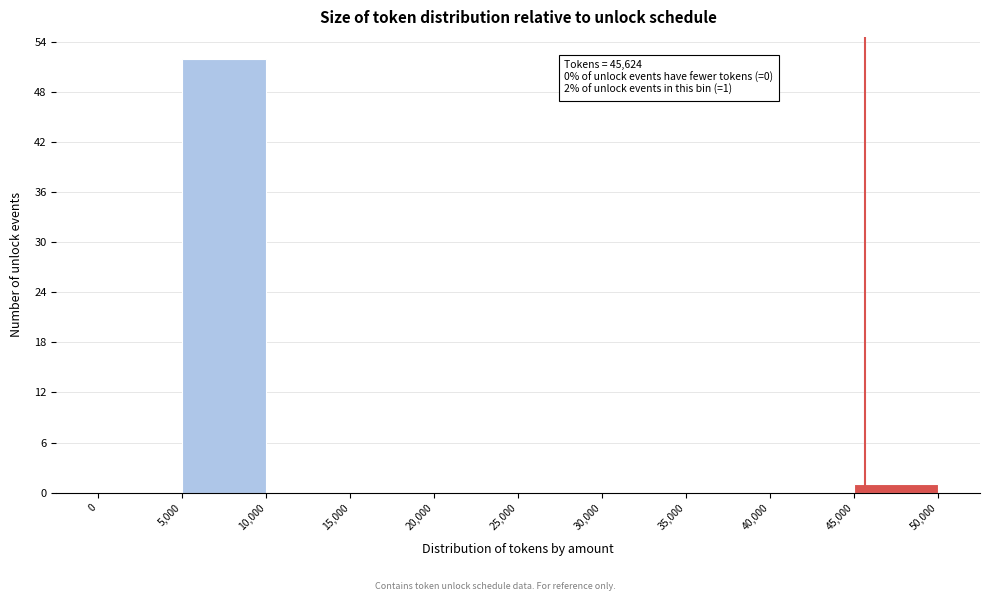

Which range on the x-axis has the tallest bar?

5,000 to 10,000